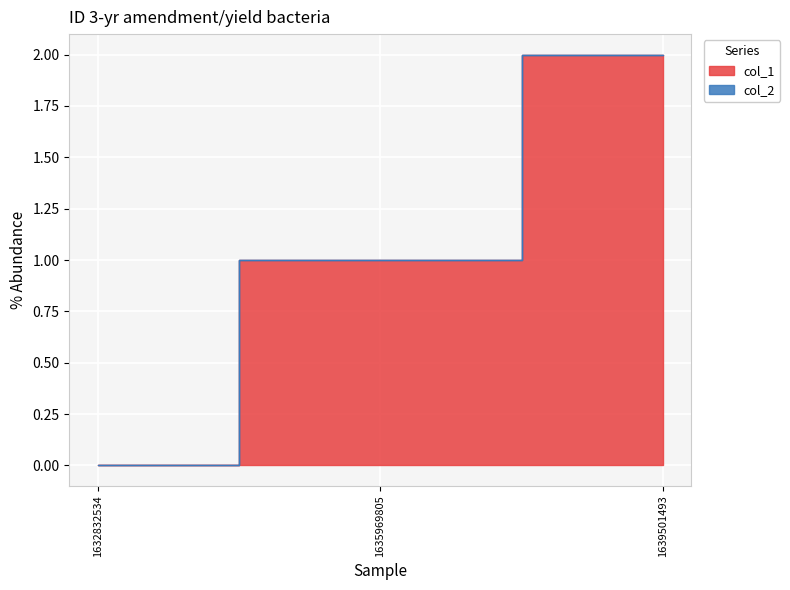

What is the difference between the values at 1635969805 and 1632832534?

1